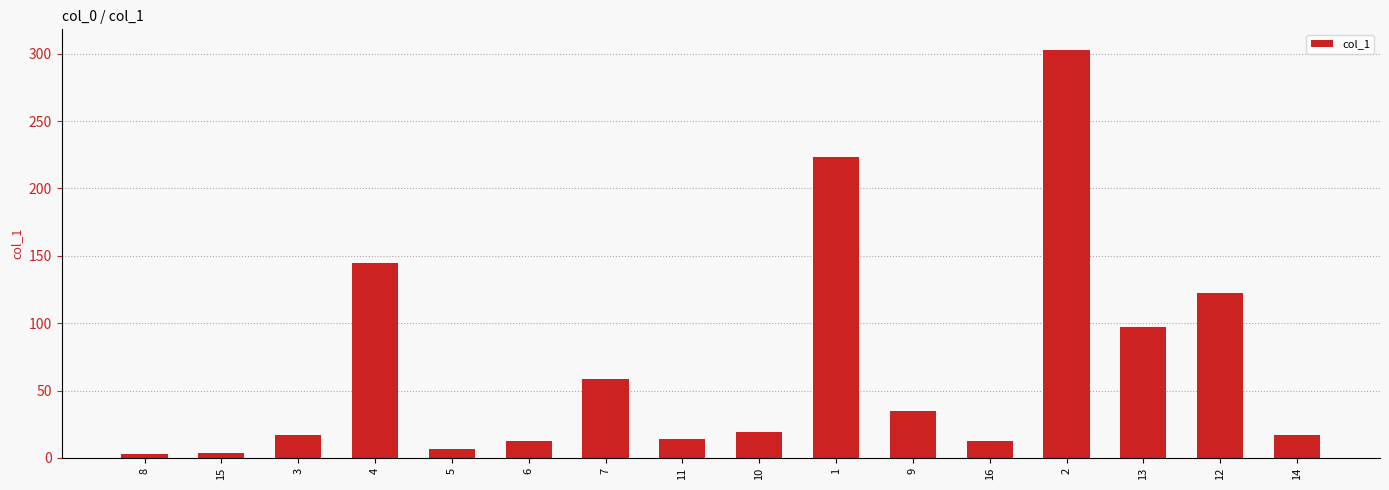

What is the change in value from 16 to 13?

+84.4